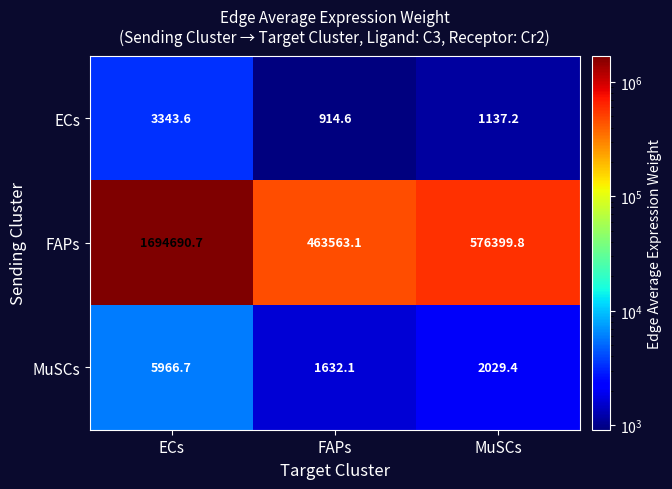

Where does the MuSCs series first go above 2029?

ECs